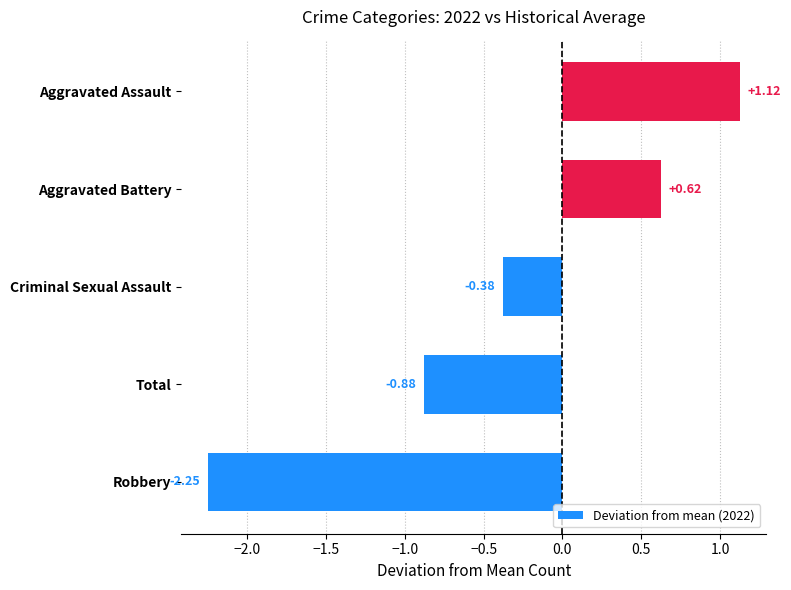

How many categories are shown in the chart?

5